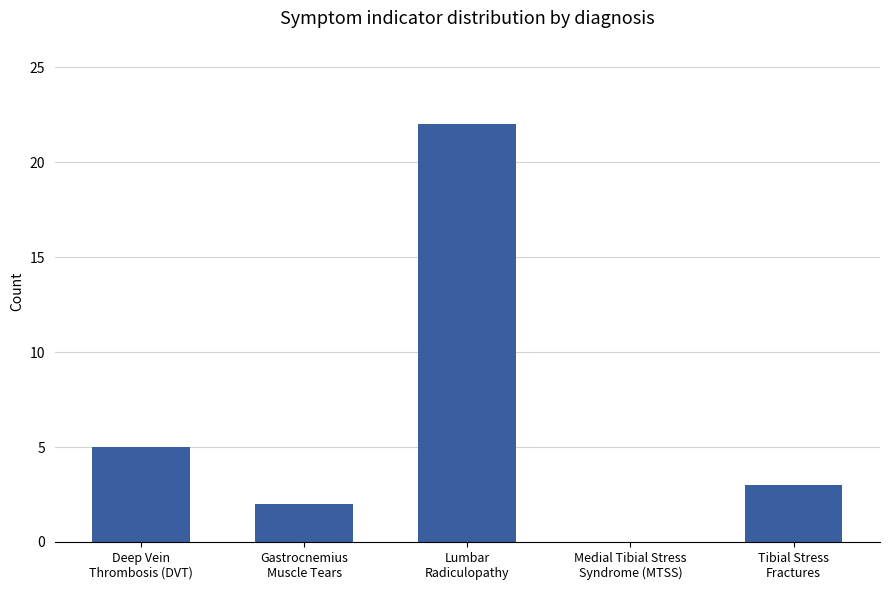

Reading left to right, extract all data points from this chart.

5	2	22	0	3